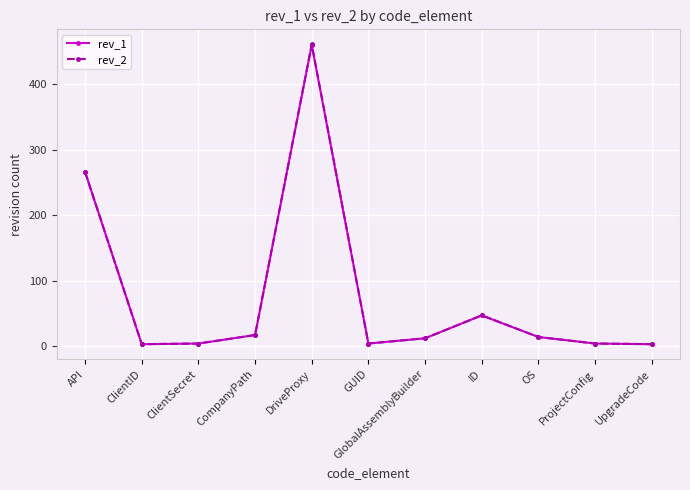

Which series has the widest spread of values?

rev_2